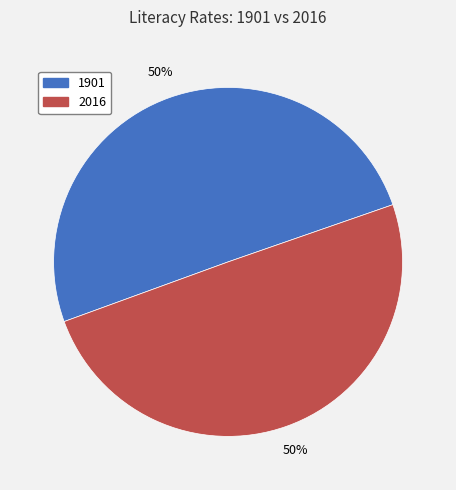

The 1901 slice represents 50% of the pie. True or false?

True